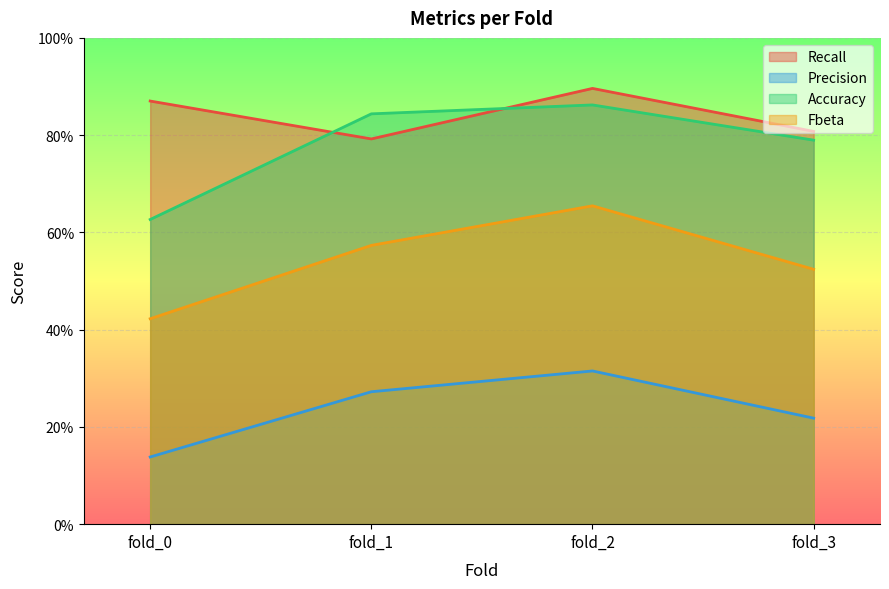

True or false: Fbeta and Recall cross at least once.

False